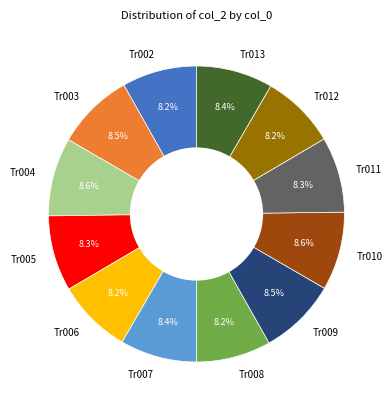

Does Tr012 represent more than half of the total?

No